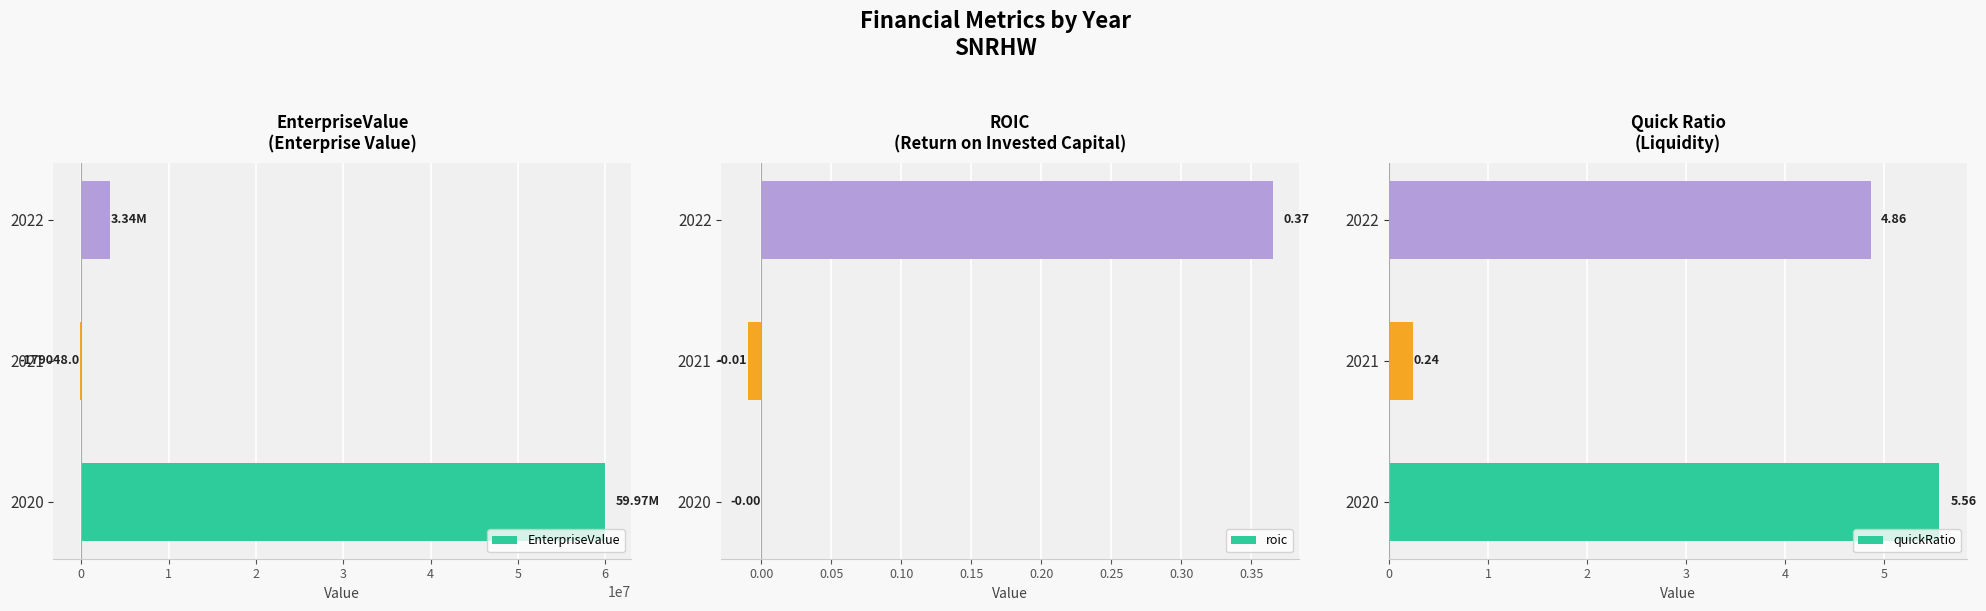

At how many categories does at least one series exceed 10527482?

1